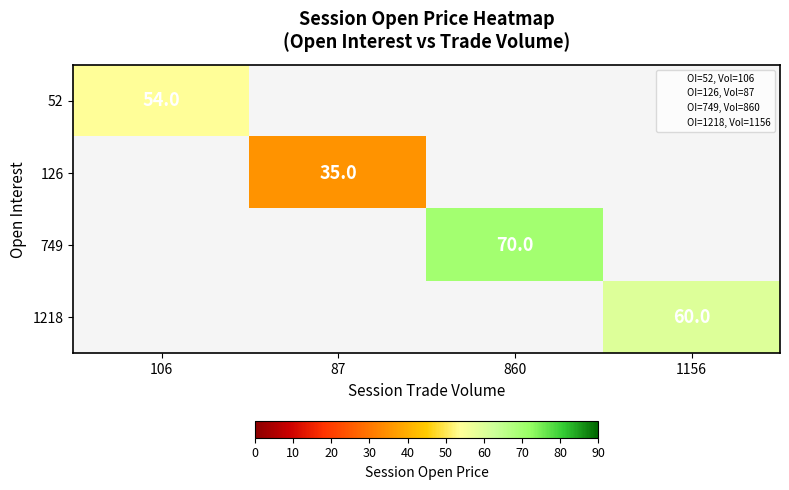

Which label corresponds to the smallest value in the chart?

87